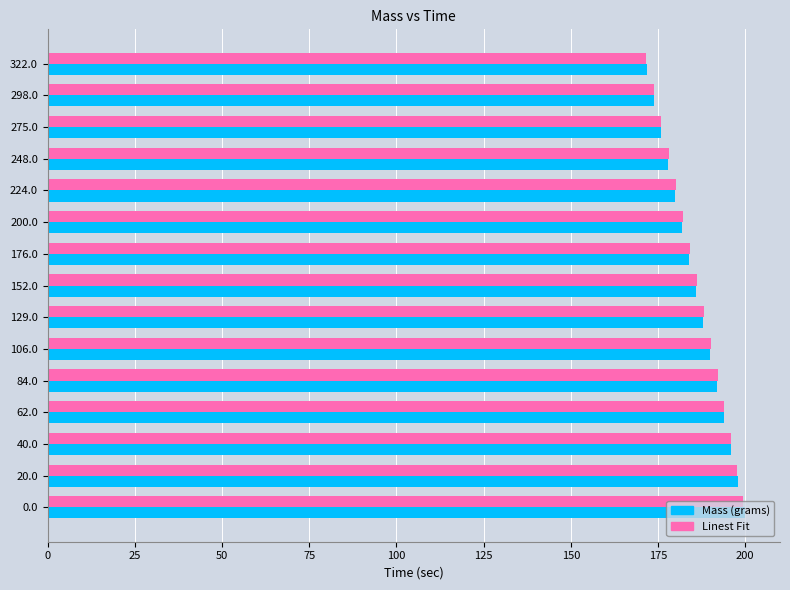

What is the difference between the maximum and minimum values in the Linest Fit series?

27.7